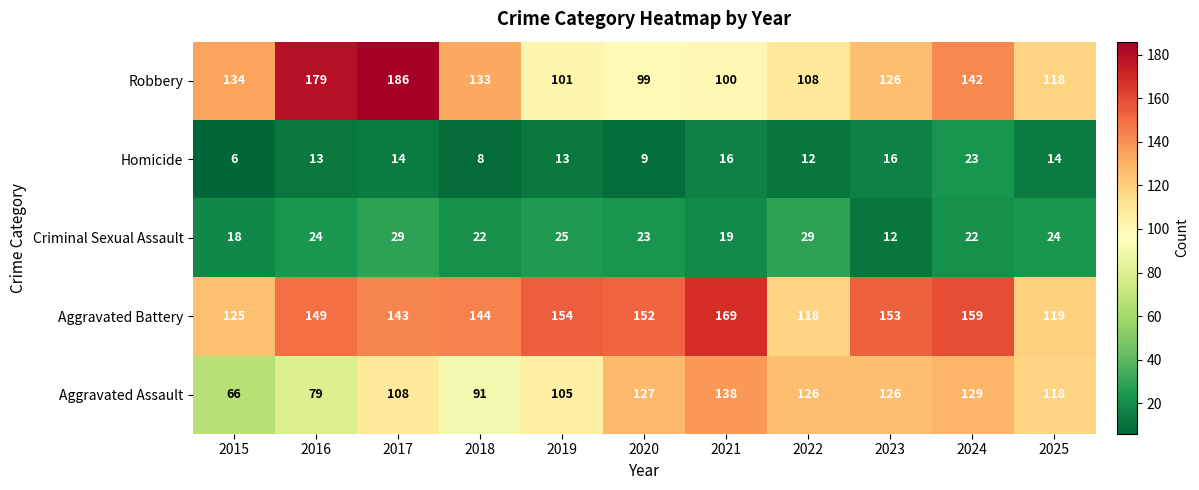

The value of Aggravated Assault at 2024 is 129. True or false?

True